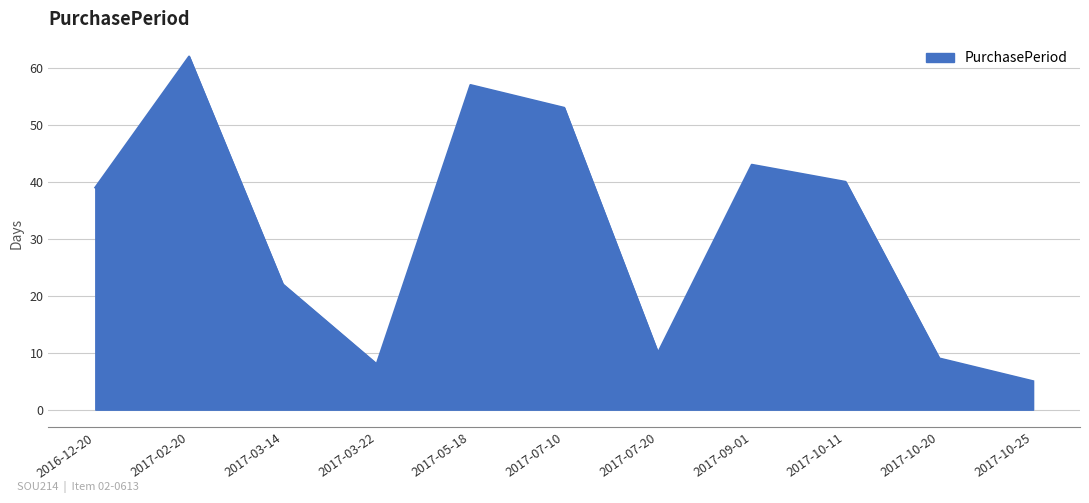

What is the difference between the maximum and second lowest values?

54